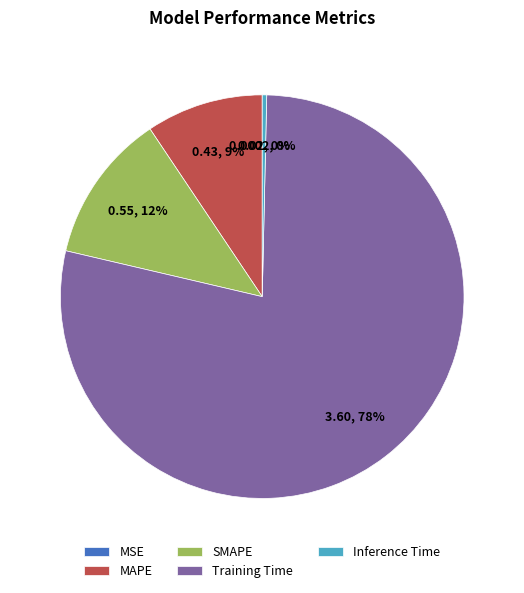

The Training Time slice represents 84% of the pie. True or false?

False